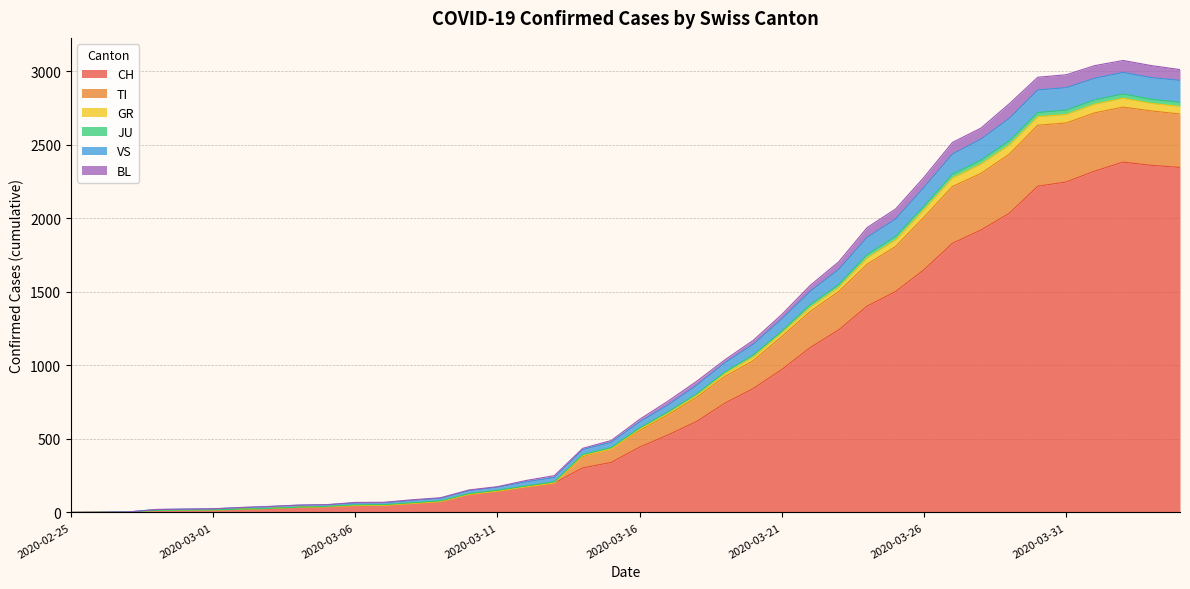

Is the value of CH at 2020-03-01 greater than the value of VS at 2020-03-05?

No